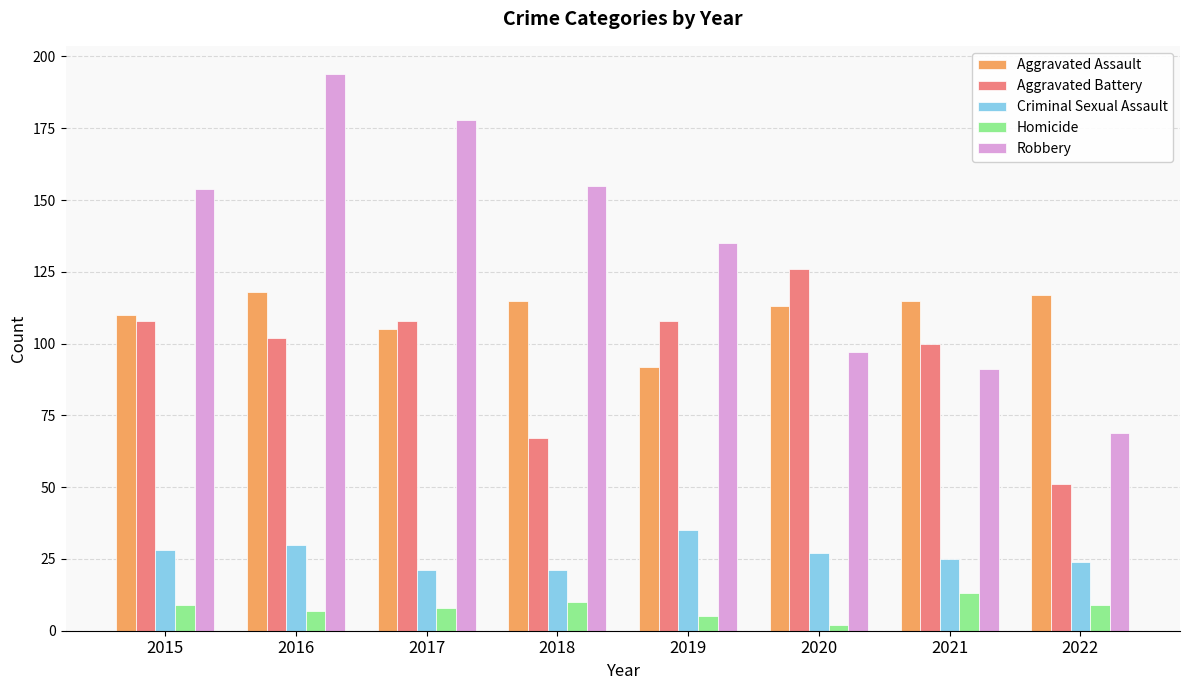

What is the greatest value displayed?

194